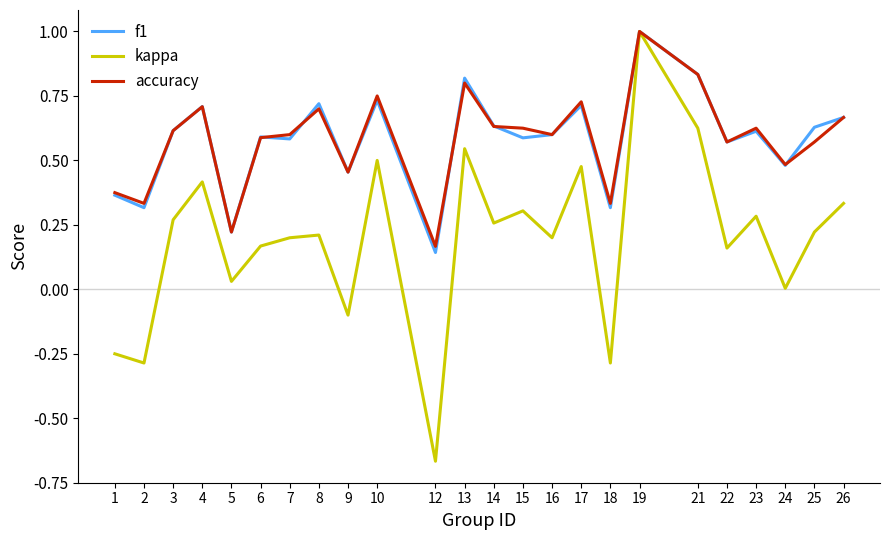

How many interior local peaks does the kappa series have?

8